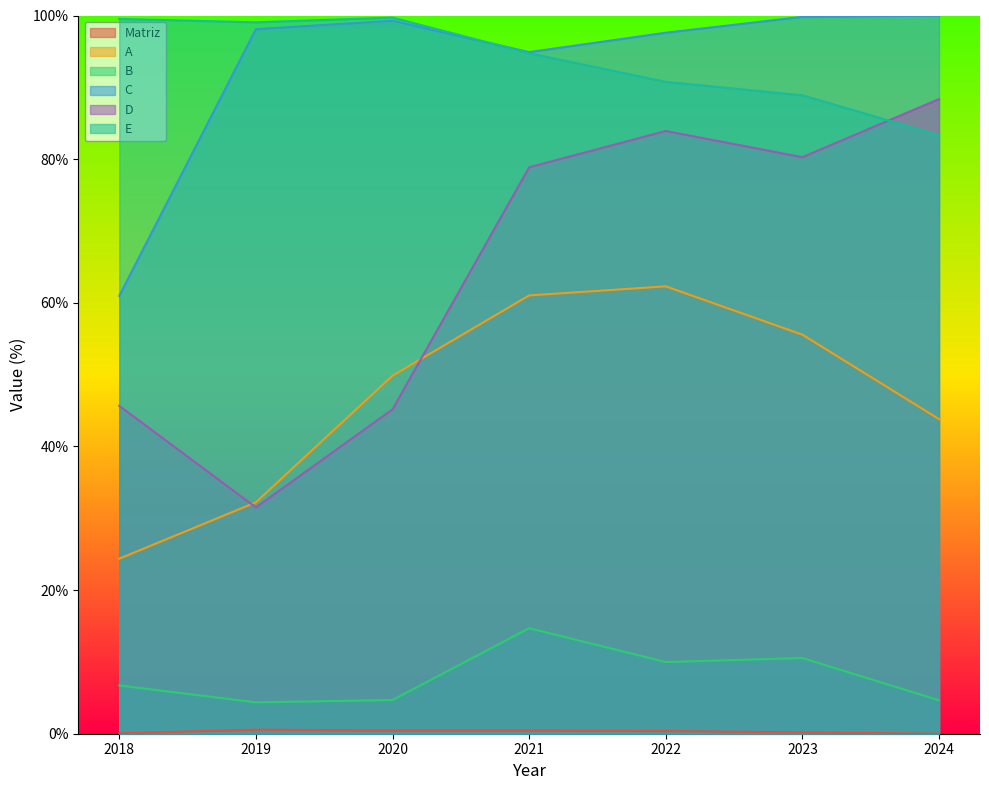

What is the sum of the C values at 2022 and 2018?

158.6